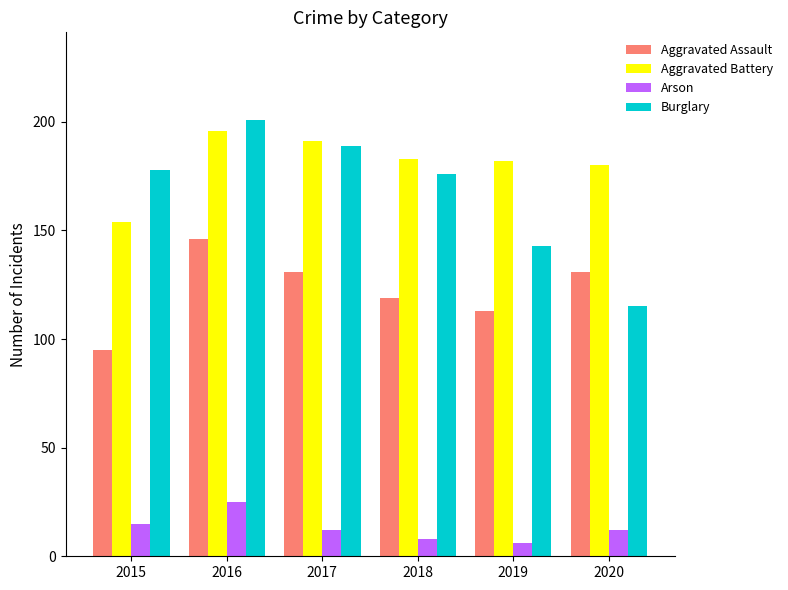

Reading left to right, list all the values displayed in this chart.

Aggravated Assault: 95	146	131	119	113	131
Aggravated Battery: 154	196	191	183	182	180
Arson: 15	25	12	8	6	12
Burglary: 178	201	189	176	143	115